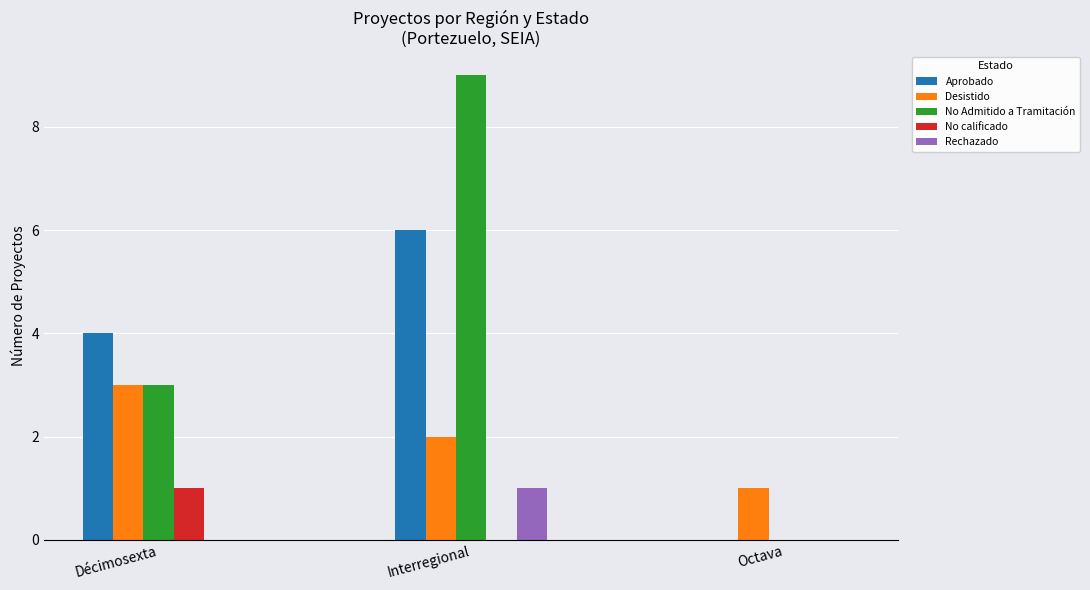

What is the average value of the Desistido series?

2